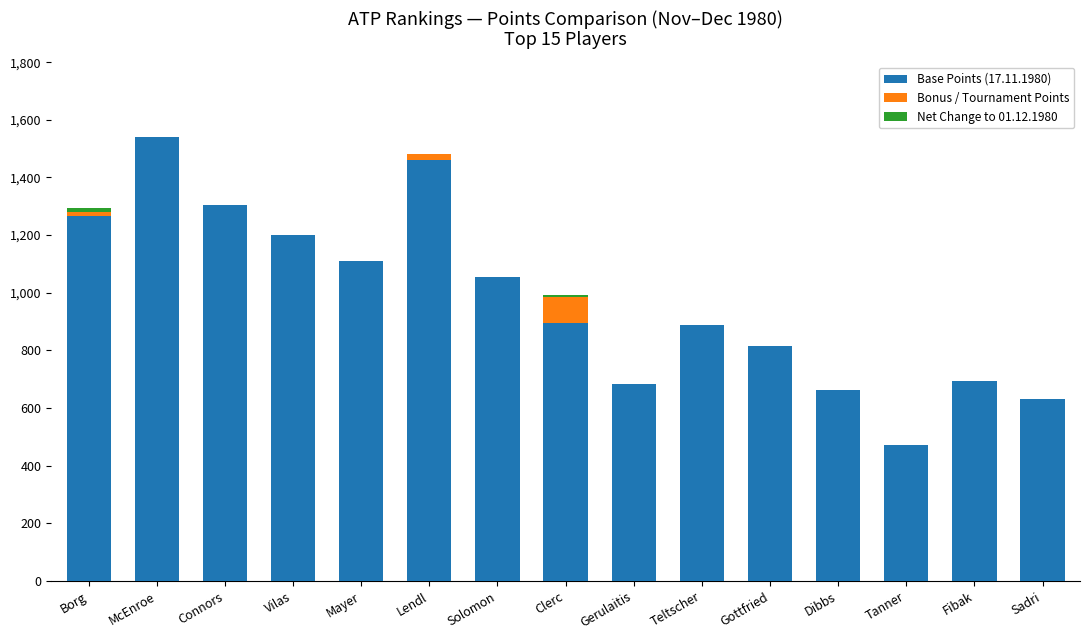

The value of Base Points (17.11.1980) at Borg is 1652. True or false?

False